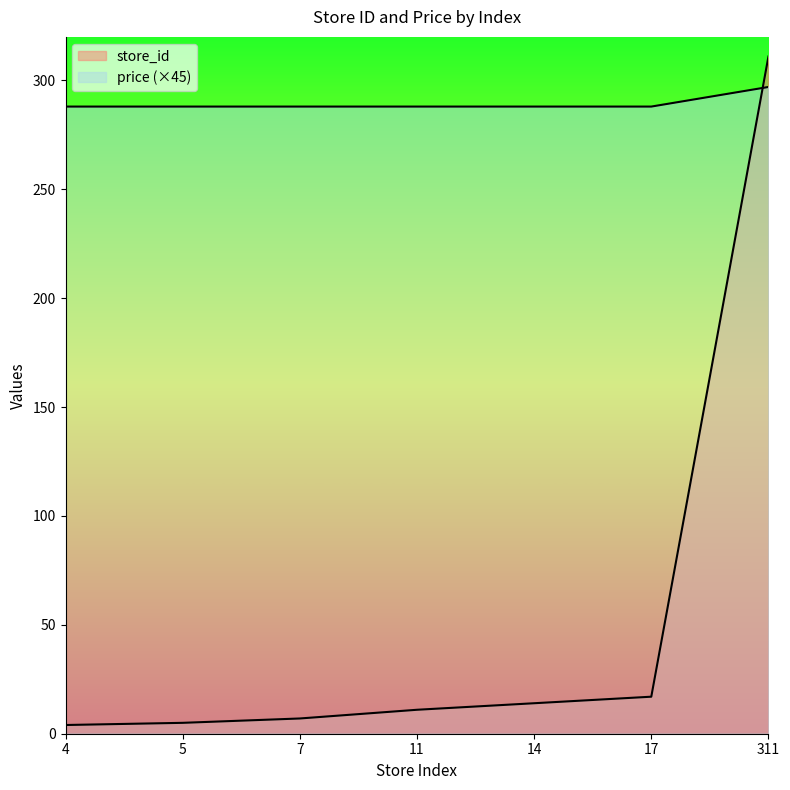

Reading right to left, extract all data points from this chart.

store_id: 311=311	17=17	14=14	11=11	7=7	5=5	4=4
price: 311=297	17=288	14=288	11=288	7=288	5=288	4=288